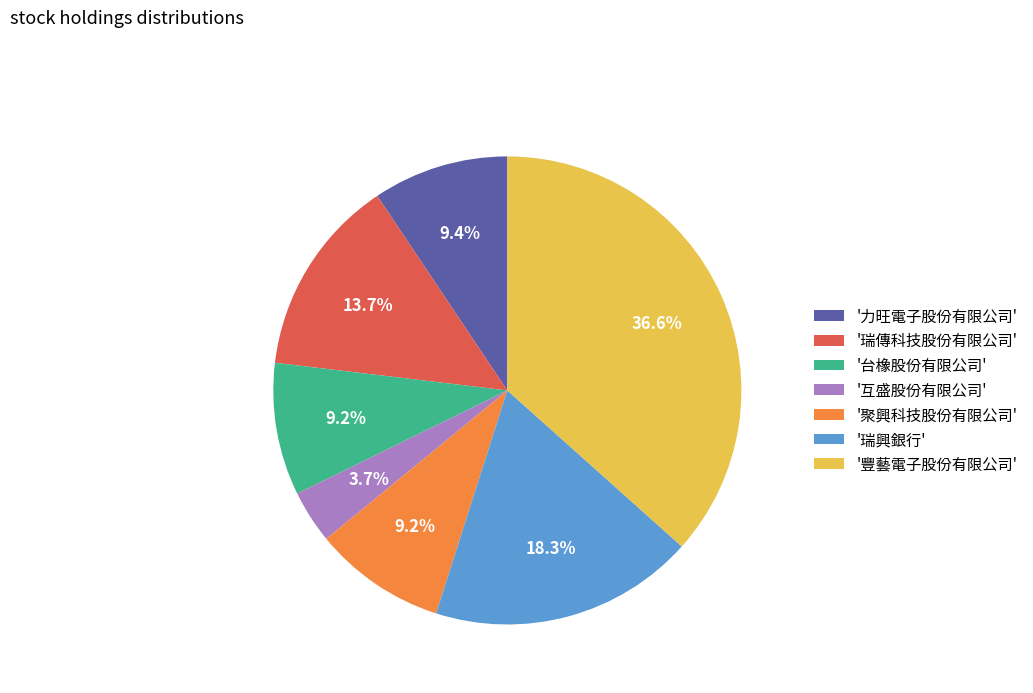

Combined, do '台橡股份有限公司' and '瑞興銀行' account for over 50%?

No